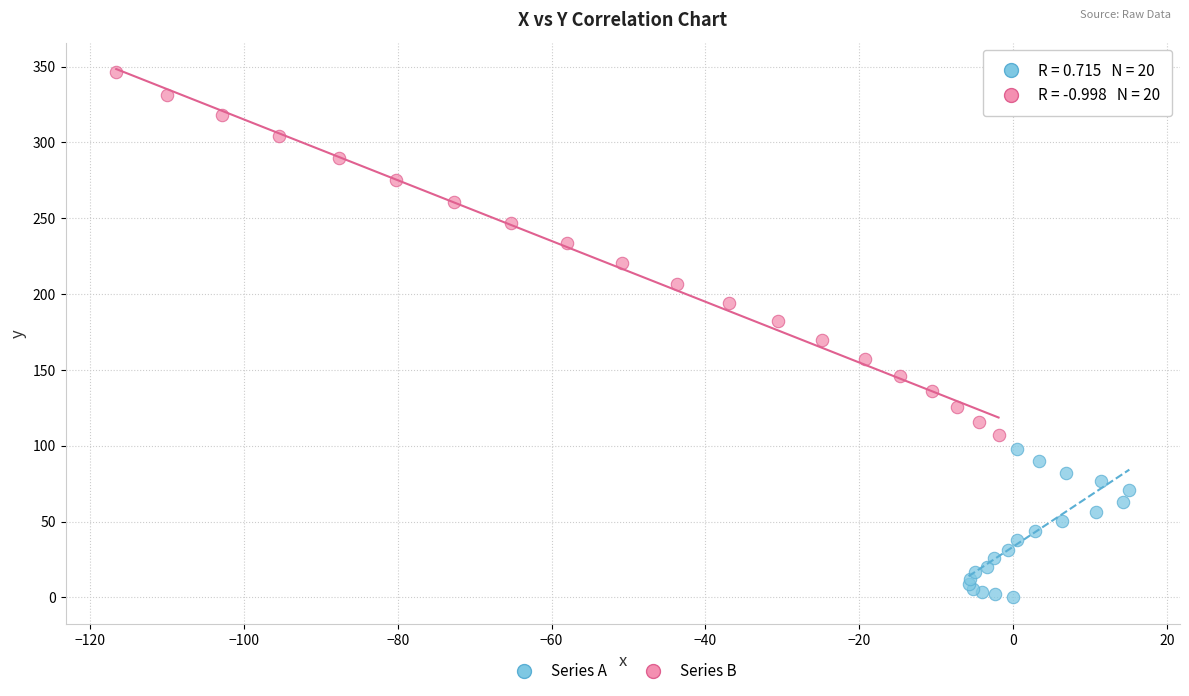

What are all the series names shown in the legend?

Series A, Series B